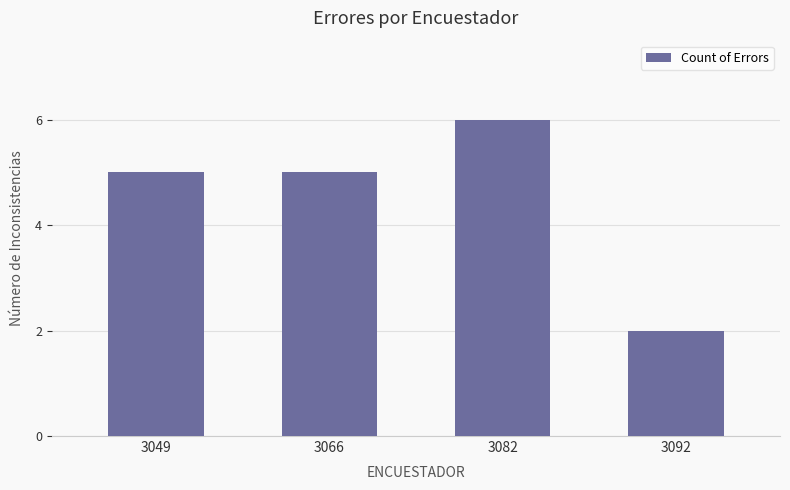

What is the change in value from 3049 to 3082?

+1